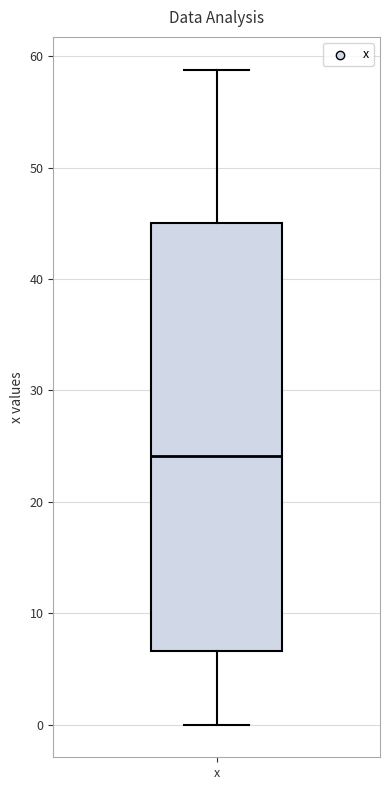

Transcribe this box plot: give where the median line is, the range the box spans, and where the two whiskers end, as read against the y-axis. The values are not printed on the chart, so give them approximately, as read against the axis.

median 24, box 7 to 45, whiskers 0 to 59